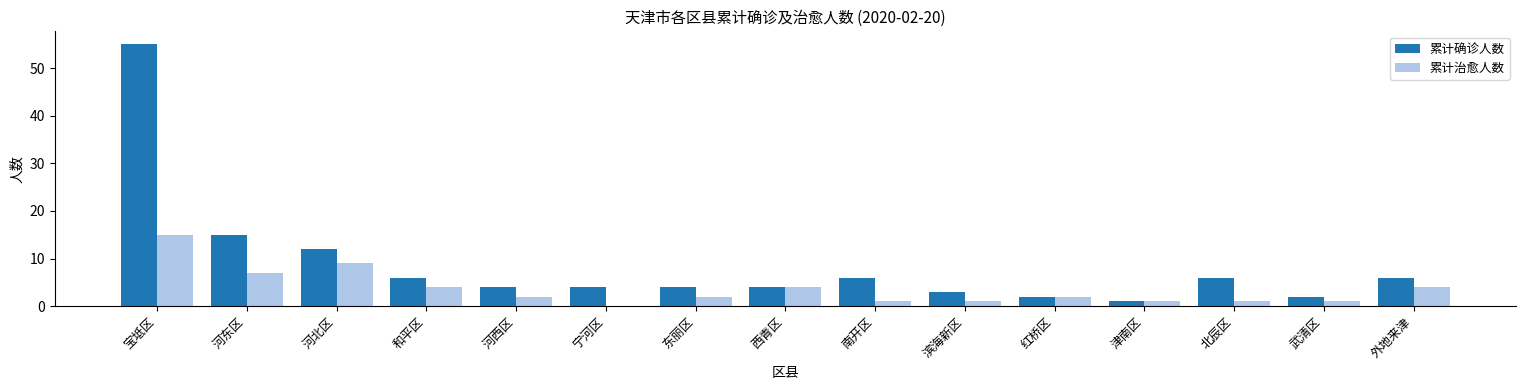

What is the sum of all 累计治愈人数 values?

54